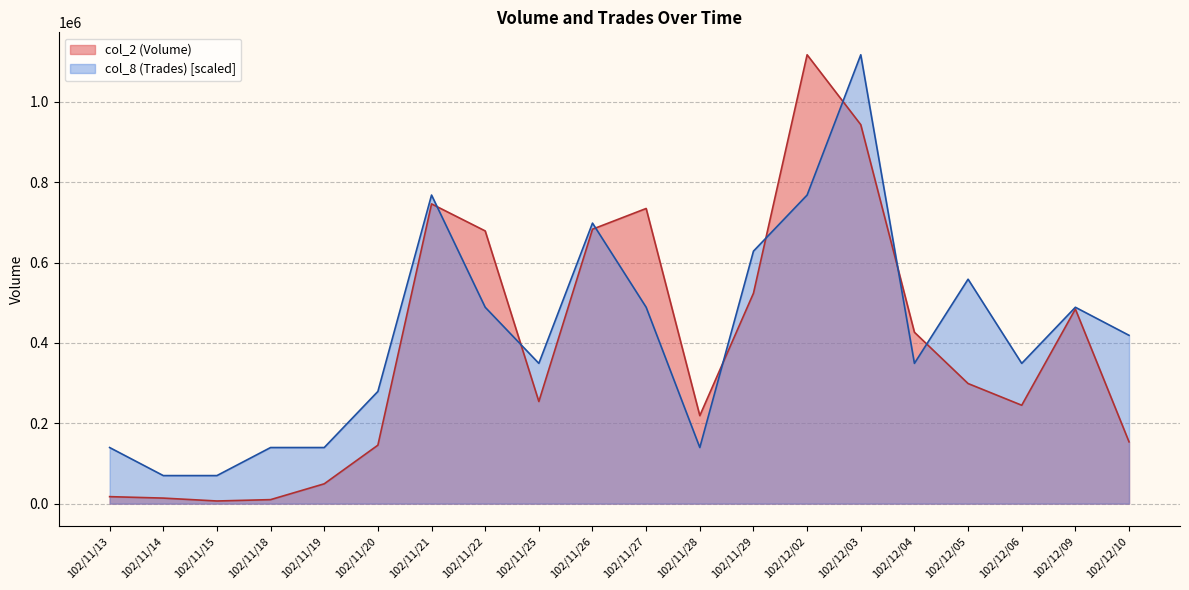

What are all the series names shown in the legend?

col_2 (Volume), col_8 (Trades) [scaled]